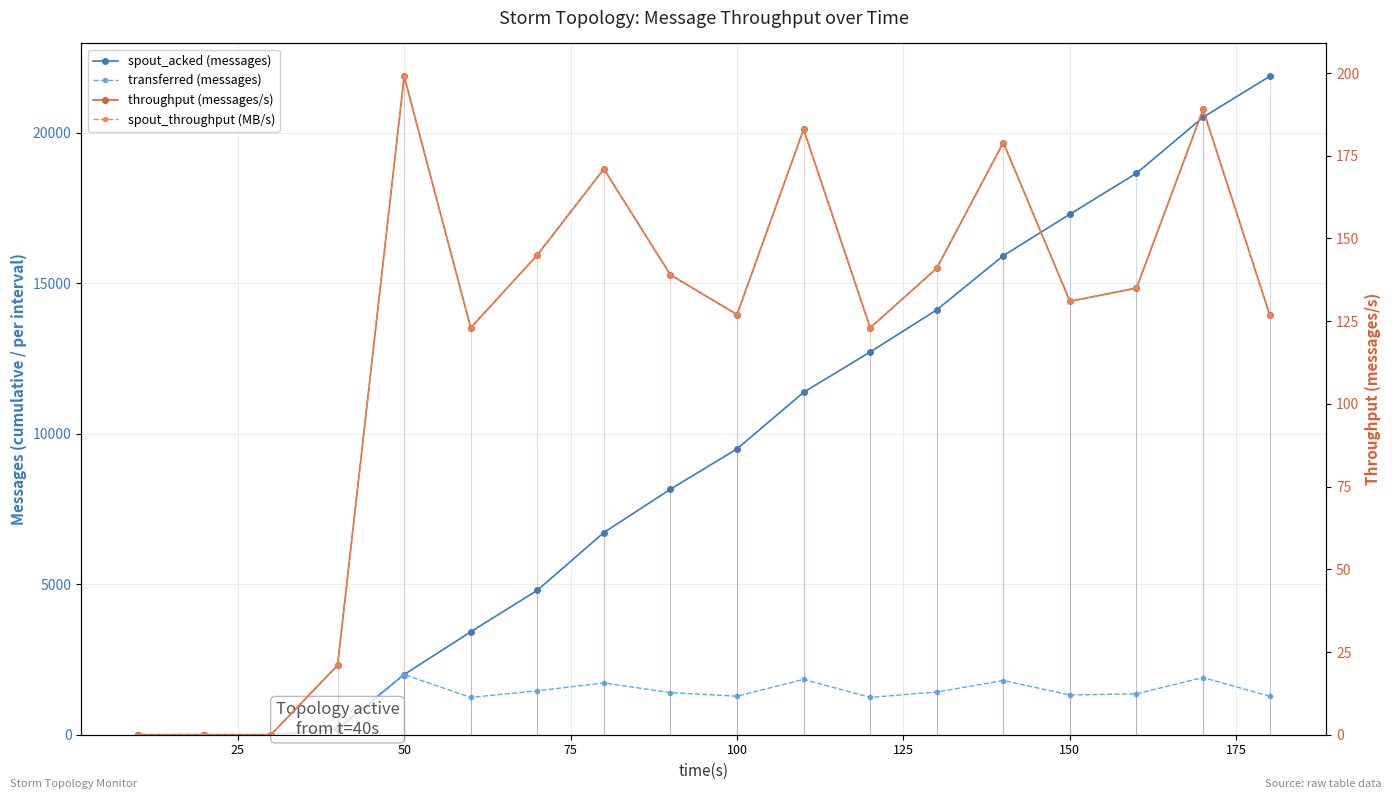

True or false: transferred (messages) and spout_acked (messages) intersect in this chart.

False